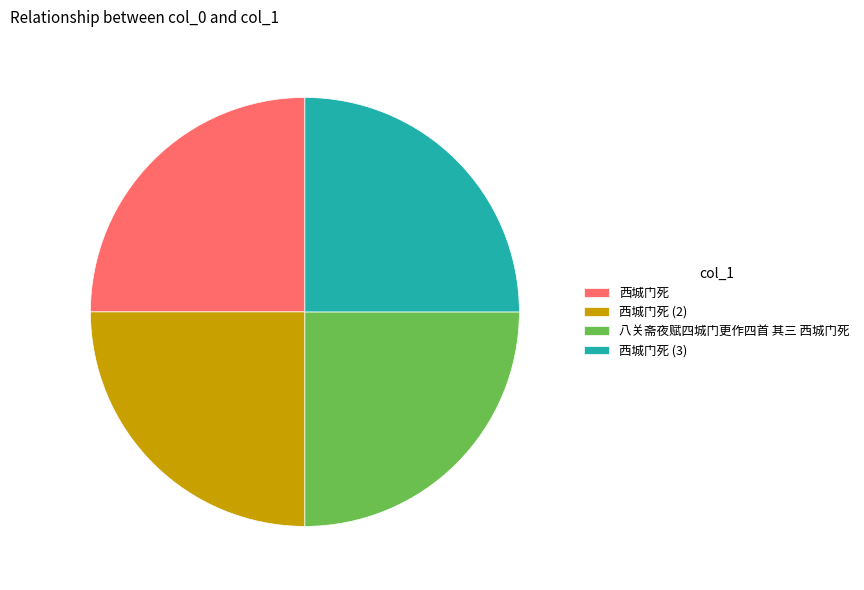

Does 西城门死 (3) represent more than half of the total?

No